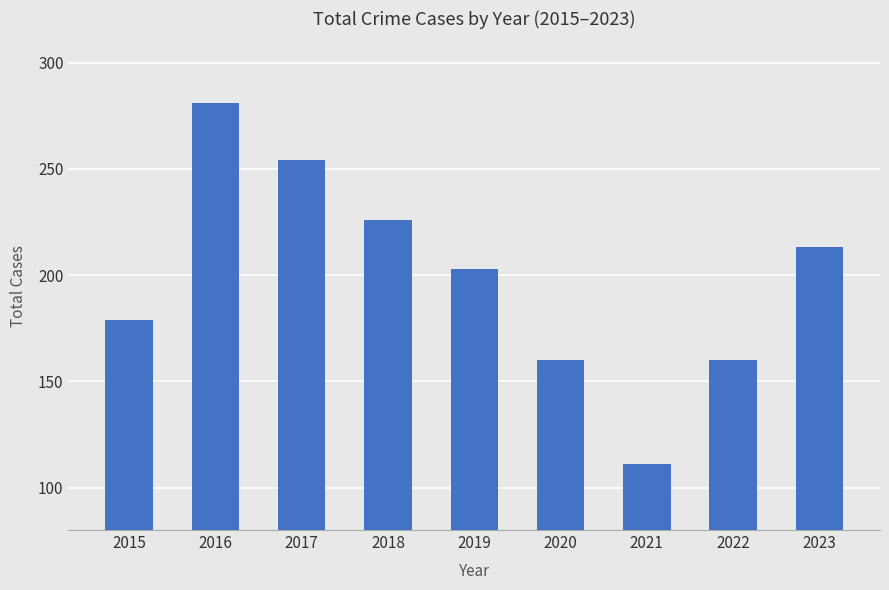

What is the change in value from 2015 to 2023?

+34